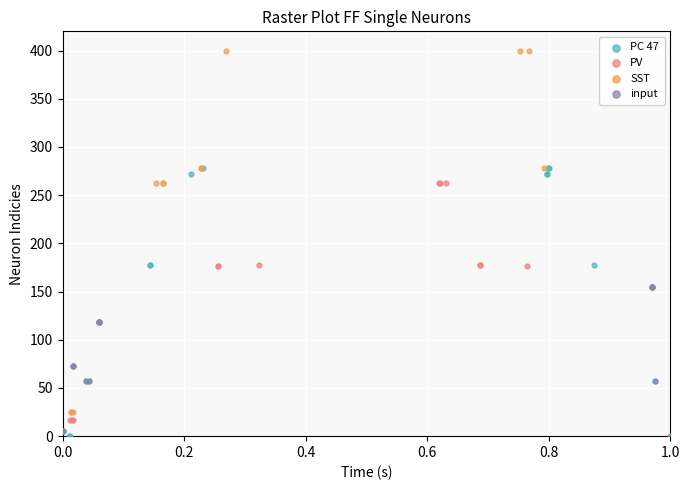

Which series contains the lowest Y value?

PC 47